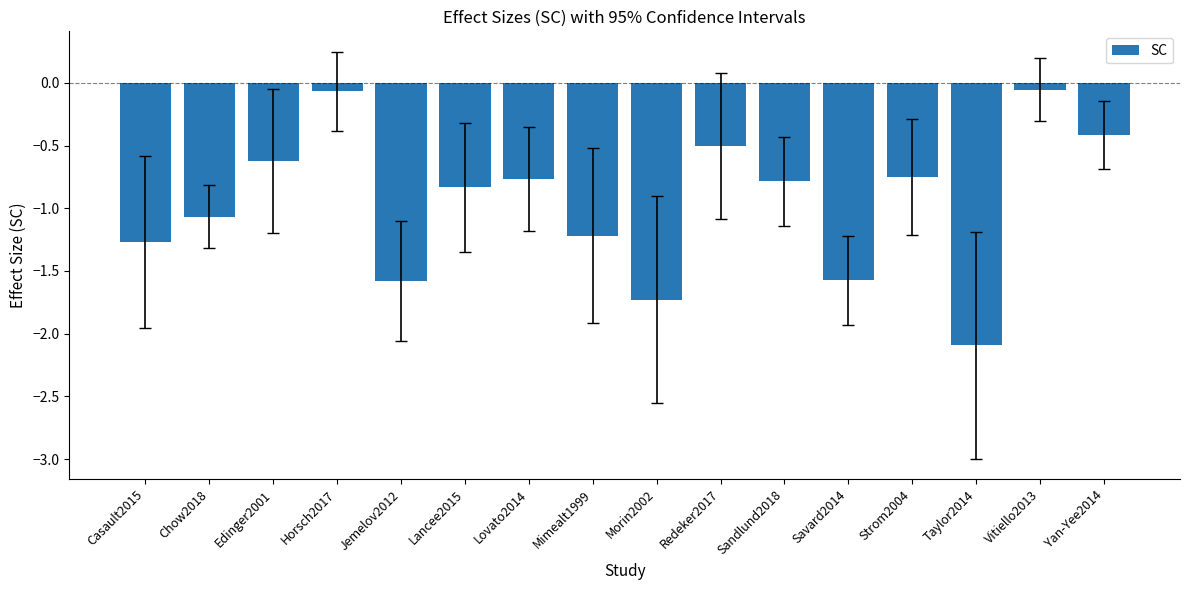

What is the sum of the values at Redeker2017 and Taylor2014?

-2.6